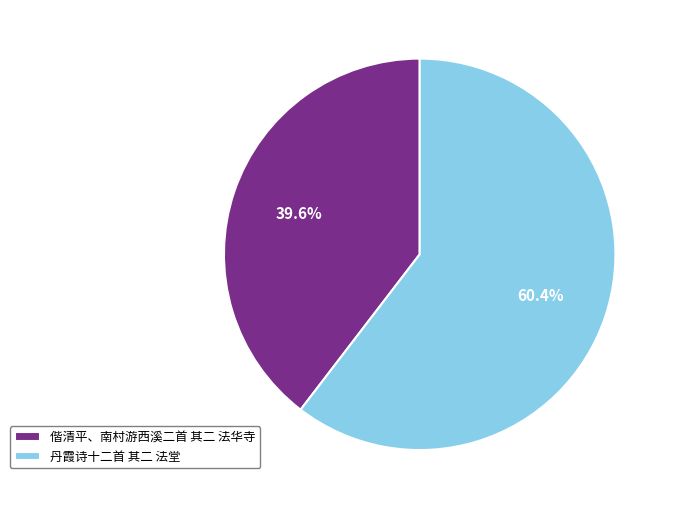

Rank the categories by value from highest to lowest.

丹霞诗十二首 其二 法堂, 偕清平、南村游西溪二首 其二 法华寺